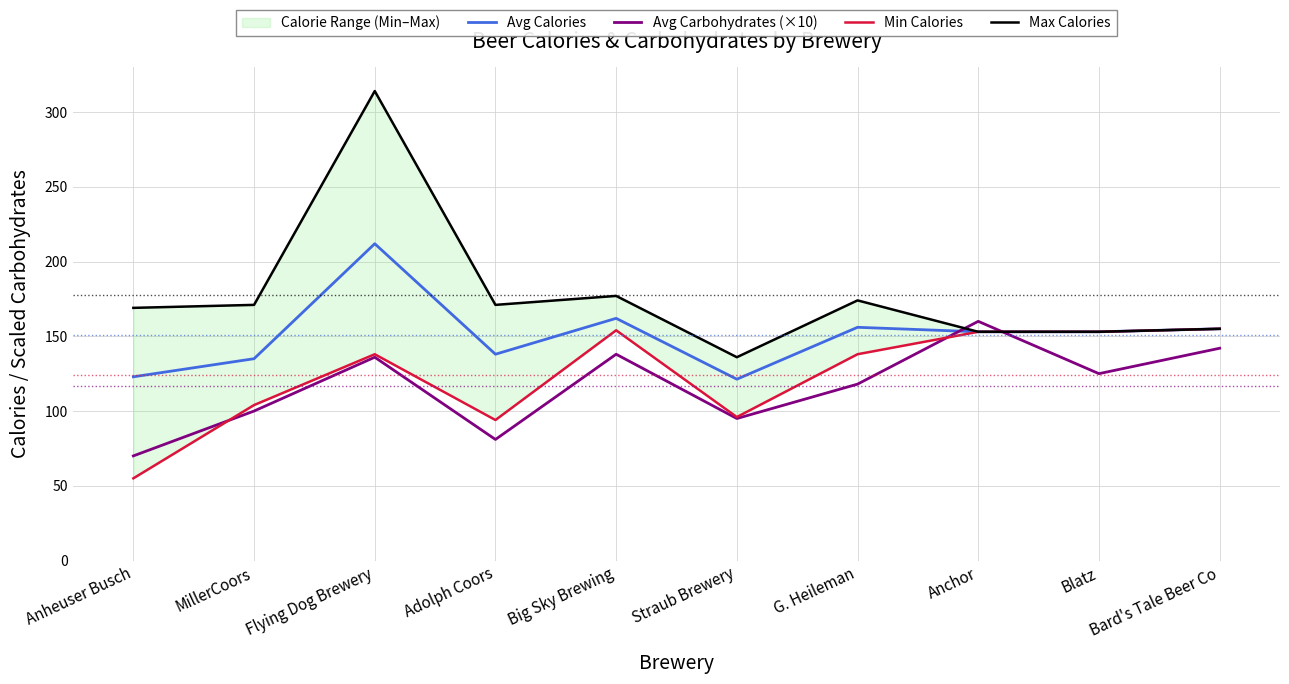

Reading left to right, transcribe all the data shown in this chart.

Avg Calories: 122.9	135.0	211.9	138.0	162.0	121.3	156.0	153.0	153.0	155.0
Avg Carbohydrates (×10): 70.0	100.0	136.0	81.0	138.0	95.0	118.0	160.0	125.0	142.0
Min Calories: 55.0	104.0	138.0	94.0	154.0	96.0	138.0	153.0	153.0	155.0
Max Calories: 169.0	171.0	314.0	171.0	177.0	136.0	174.0	153.0	153.0	155.0